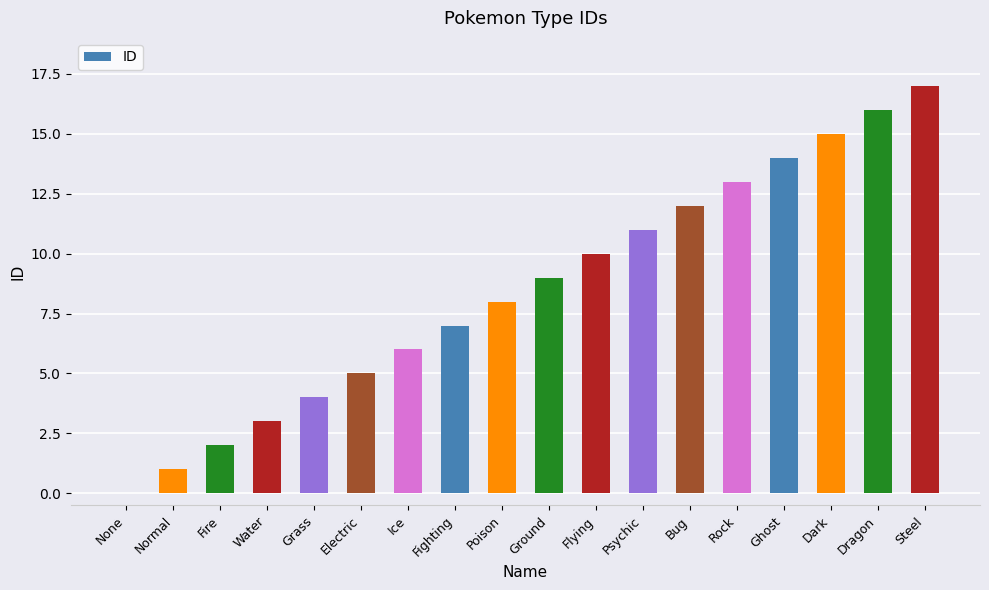

At which category does the chart reach its peak across all series?

Steel